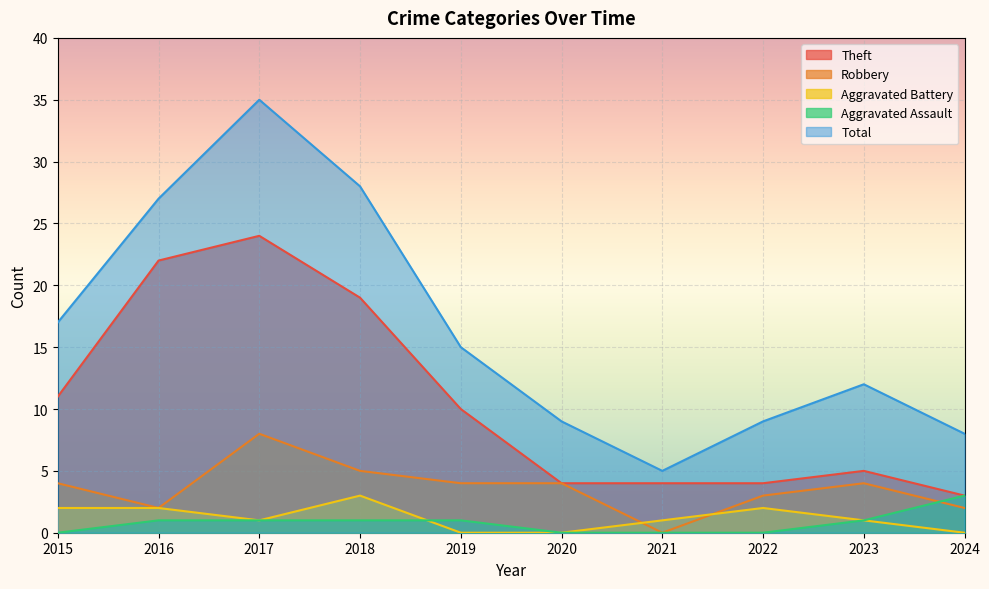

At how many categories does at least one series exceed 32?

1